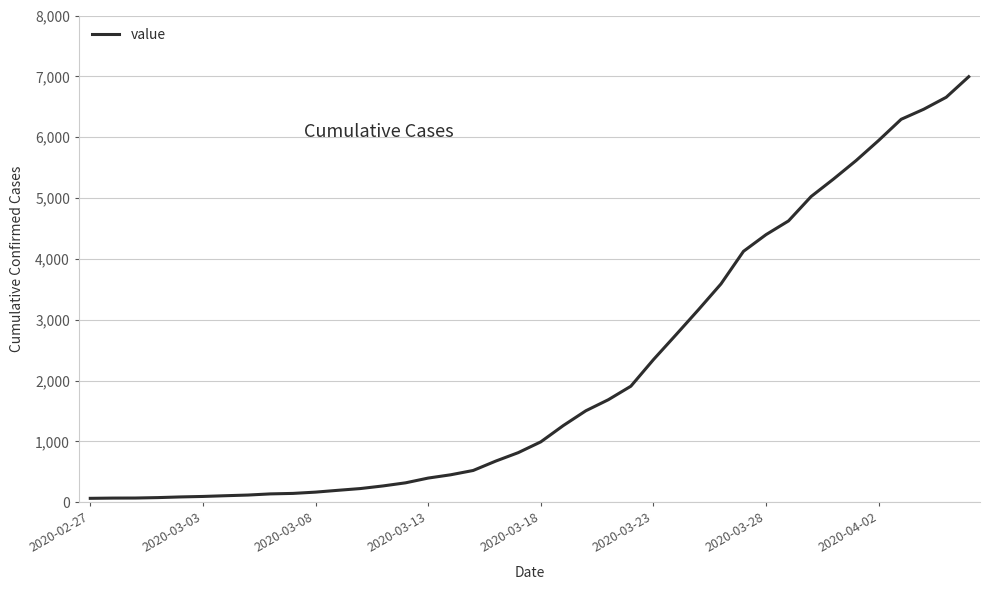

What is the difference between the maximum and minimum values?

6930